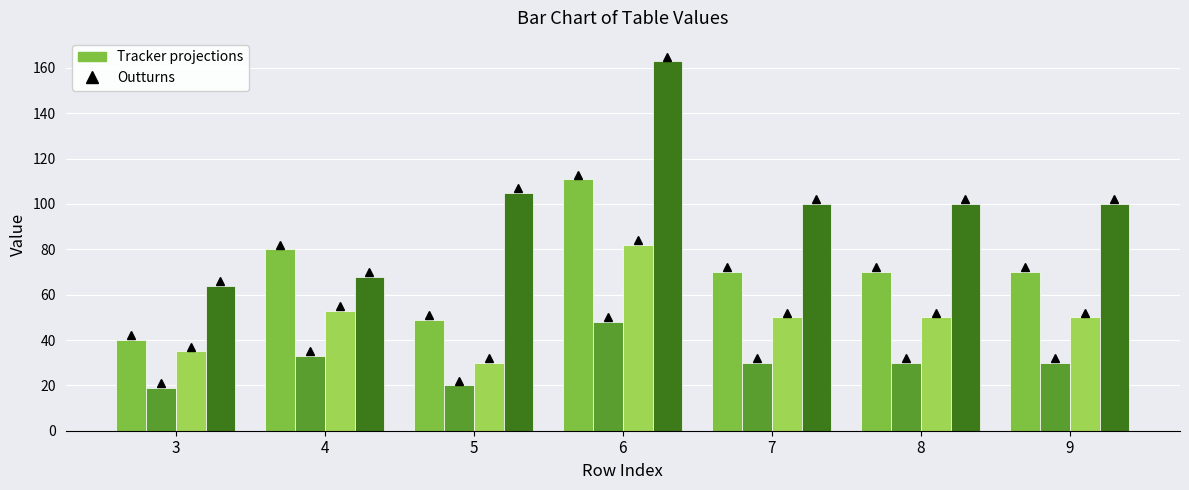

Which category has the highest value across all series?

6